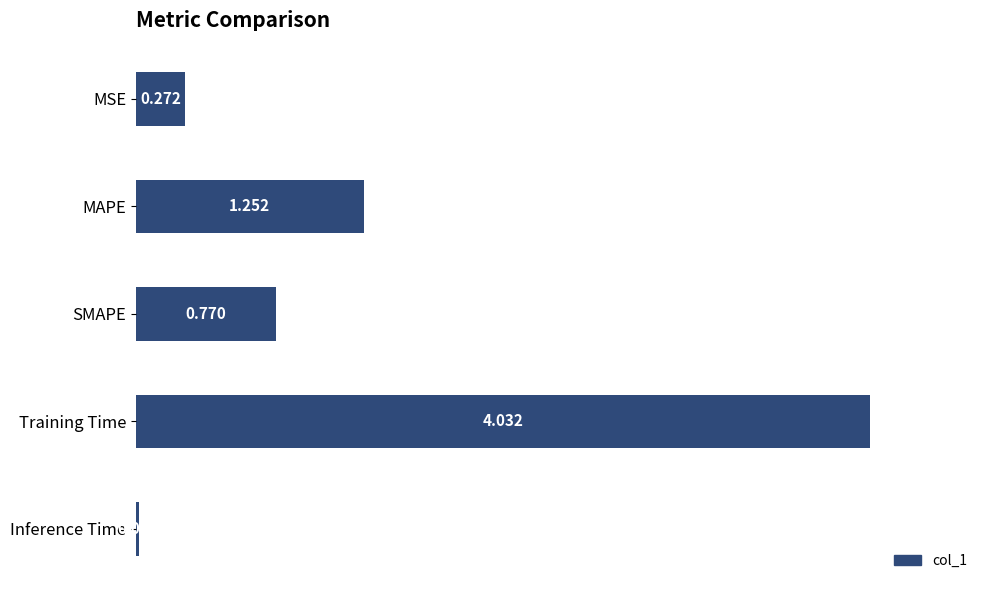

Which has a higher value, Inference Time or MAPE?

MAPE